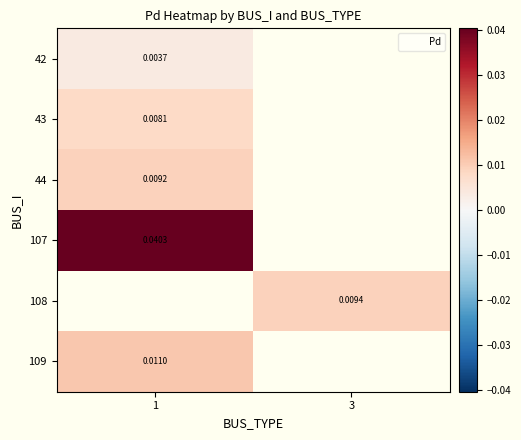

At which label does 109 reach its peak?

1